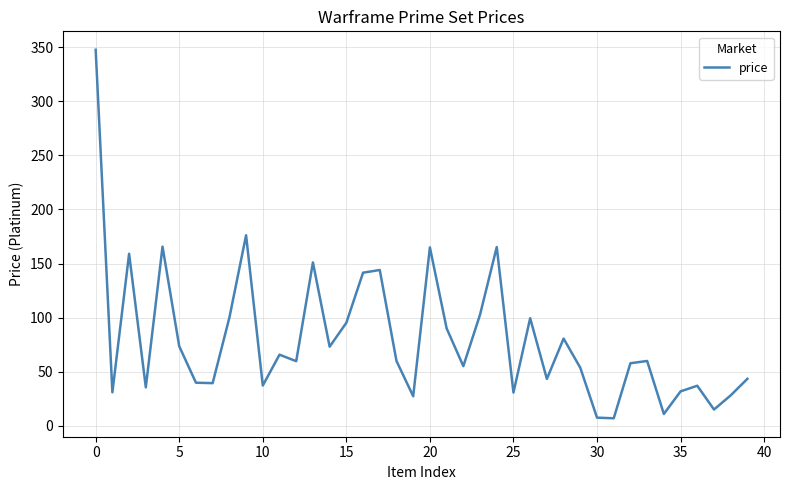

What is the maximum value shown in the chart?

347.6